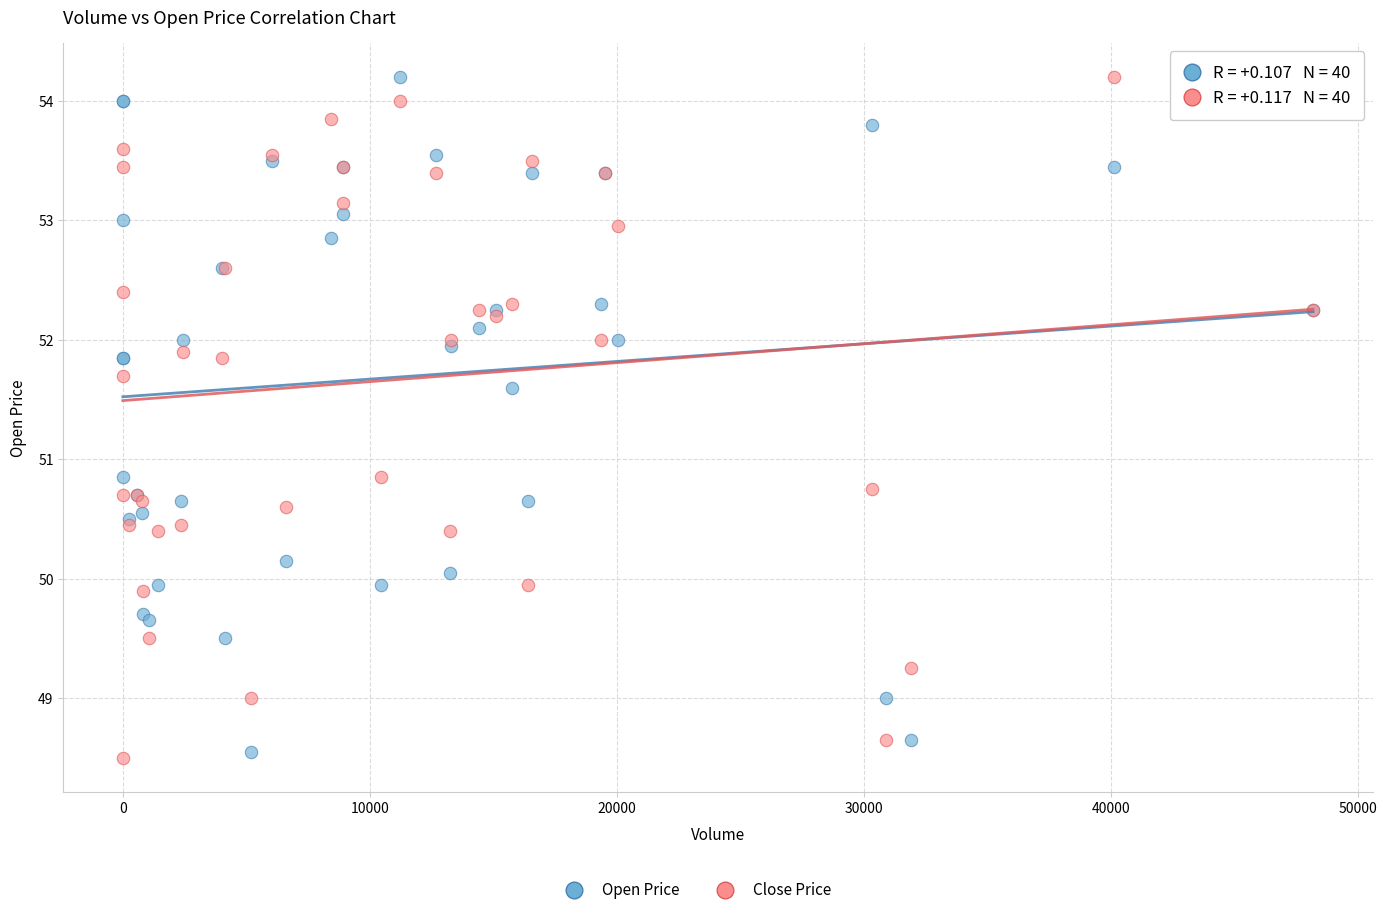

What is the X range (max minus min) for the scatter plot?

48172.0